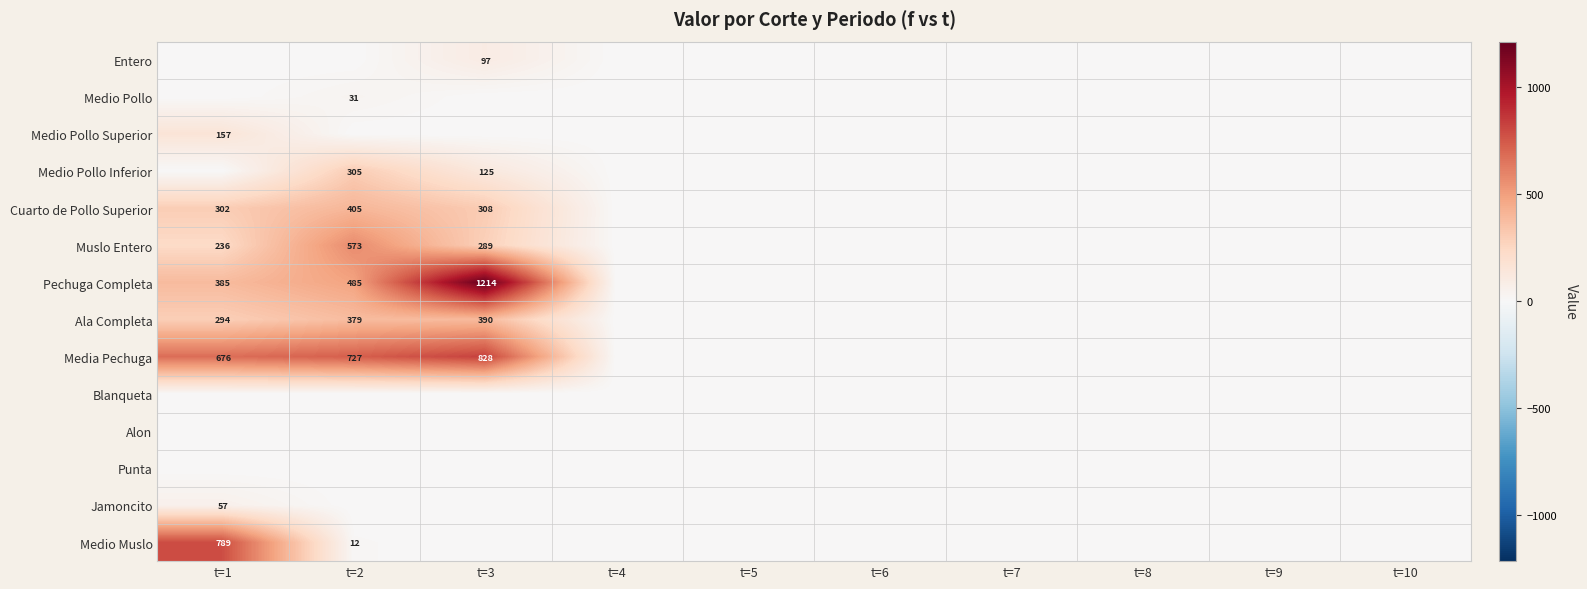

Is it true that Muslo Entero equals 573 at t=2?

True